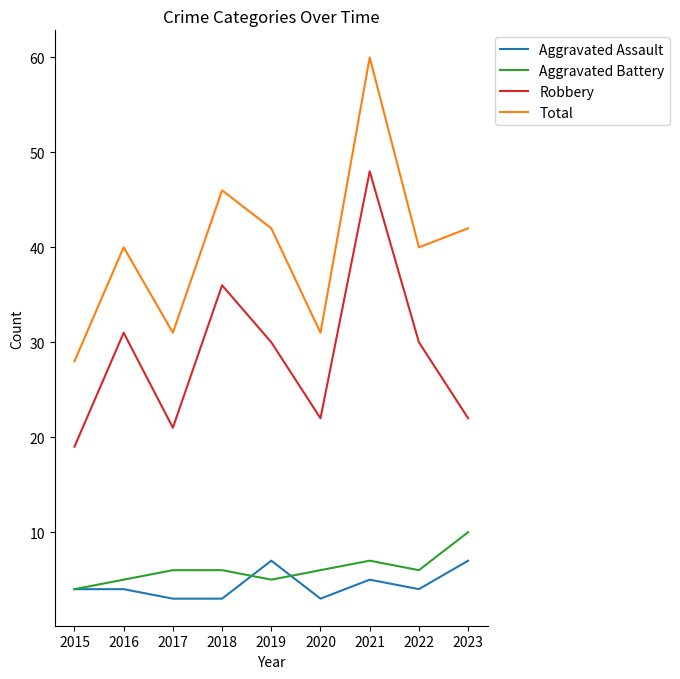

Which series ends up on top after the final intersection of Aggravated Assault and Aggravated Battery?

Aggravated Battery